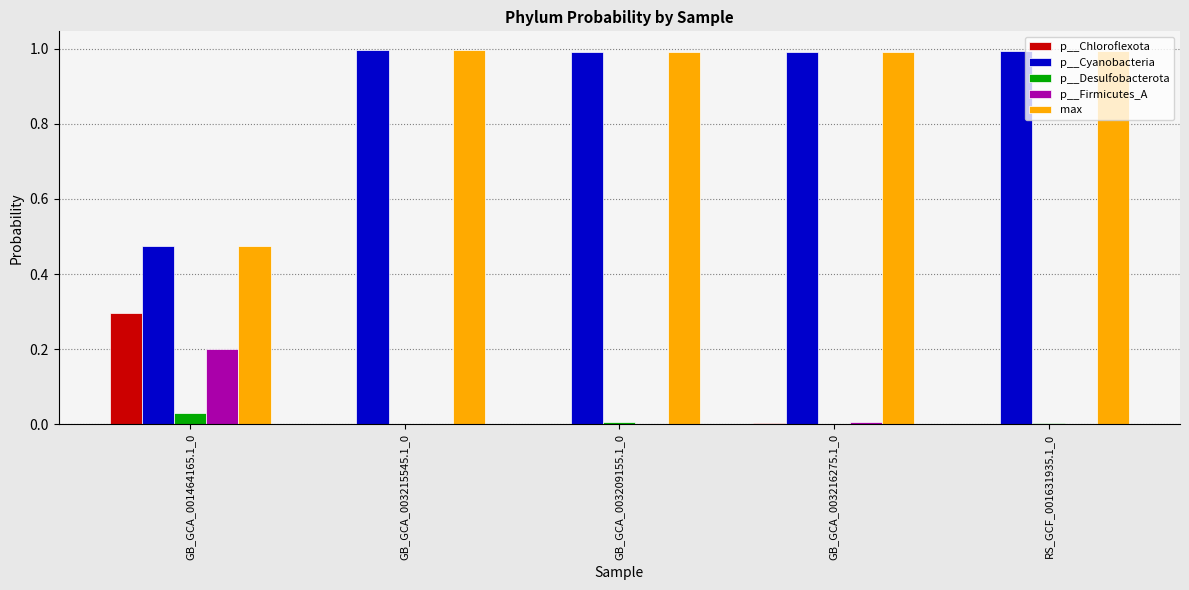

What is the sum of all p__Firmicutes_A values?

0.2